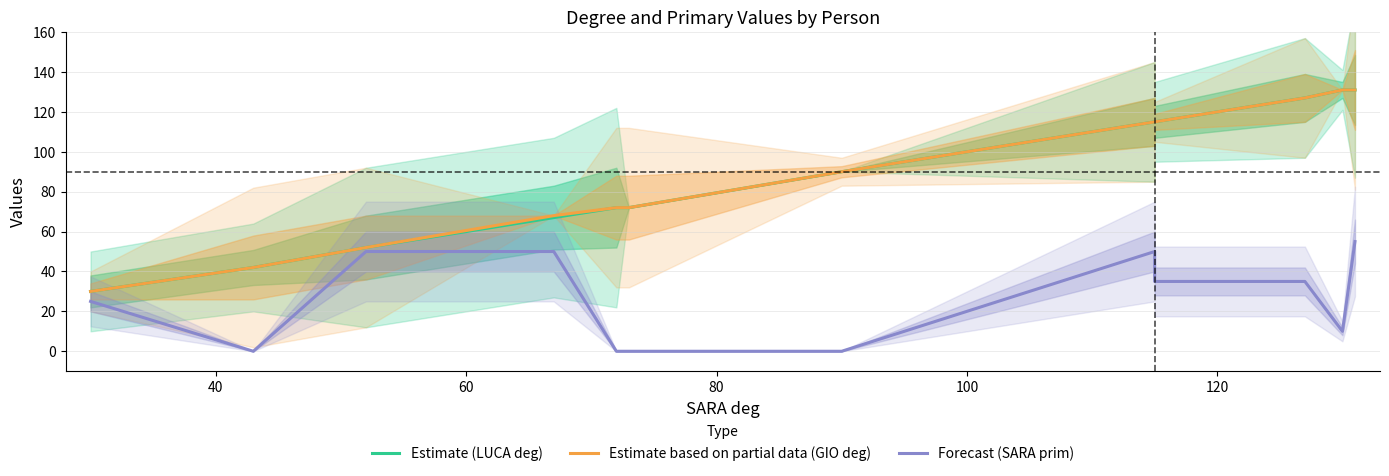

True or false: Estimate (LUCA deg) and Estimate based on partial data (GIO deg) intersect in this chart.

False